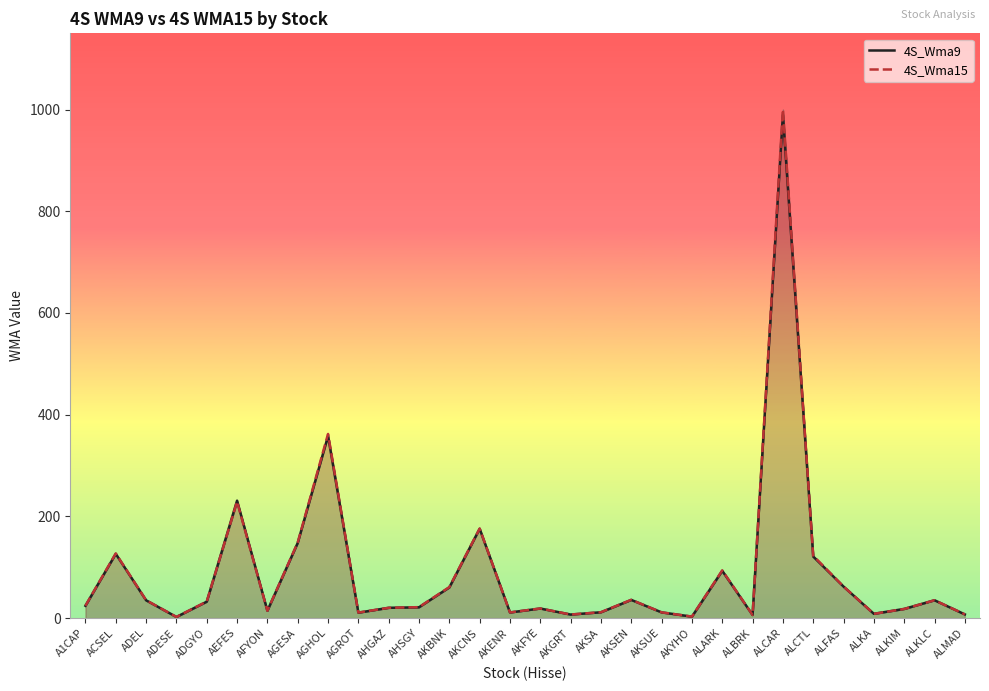

Which has a higher value, AKYHO or ALFAS?

ALFAS